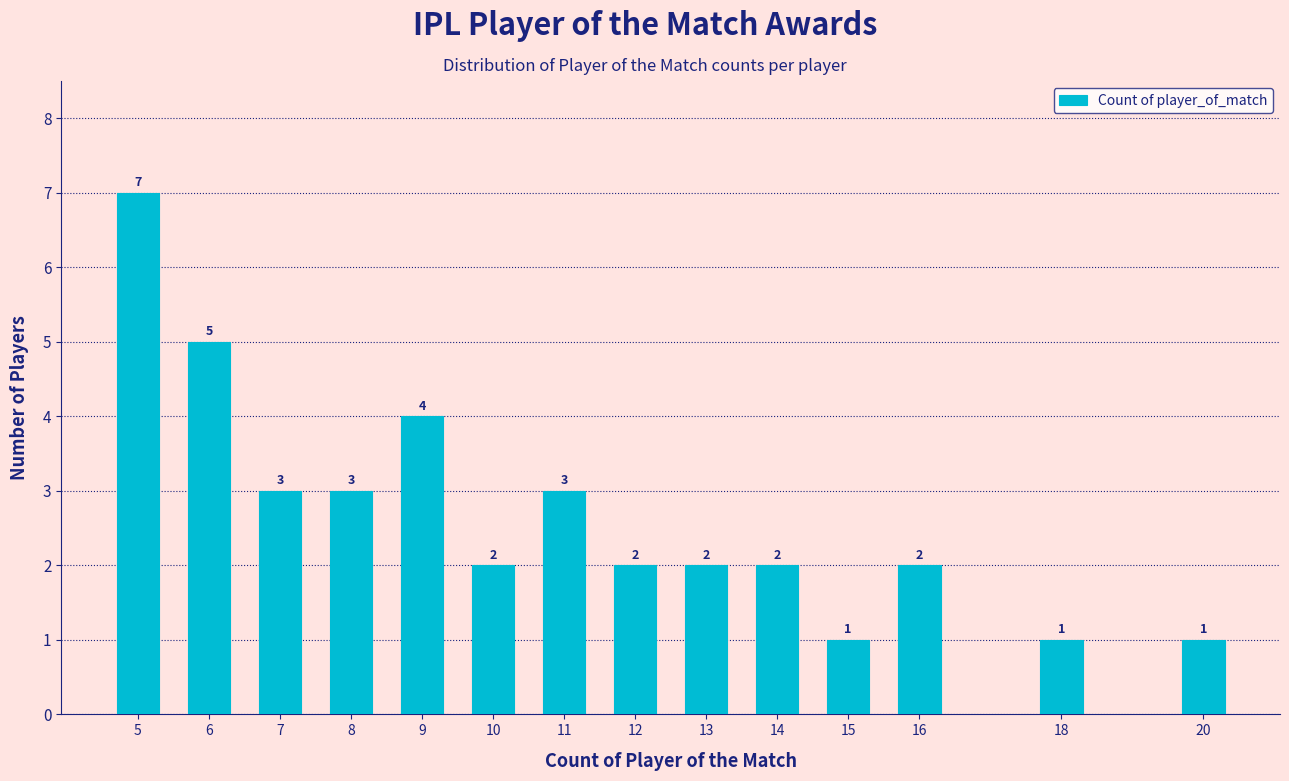

Reading right to left, extract all data points from this chart.

20=1	18=1	16=2	15=1	14=2	13=2	12=2	11=3	10=2	9=4	8=3	7=3	6=5	5=7